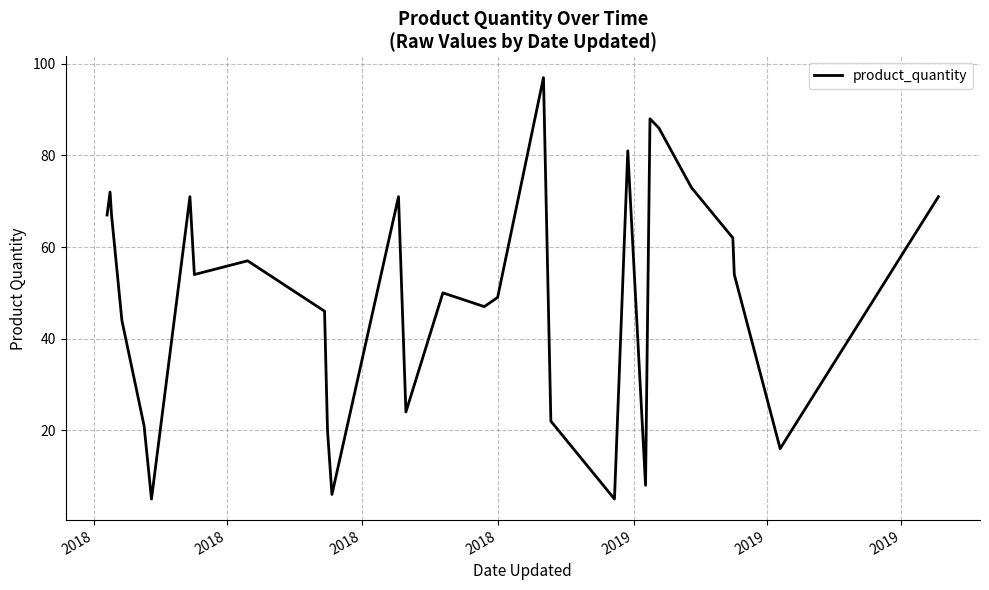

What is the difference between the maximum and minimum values?

92